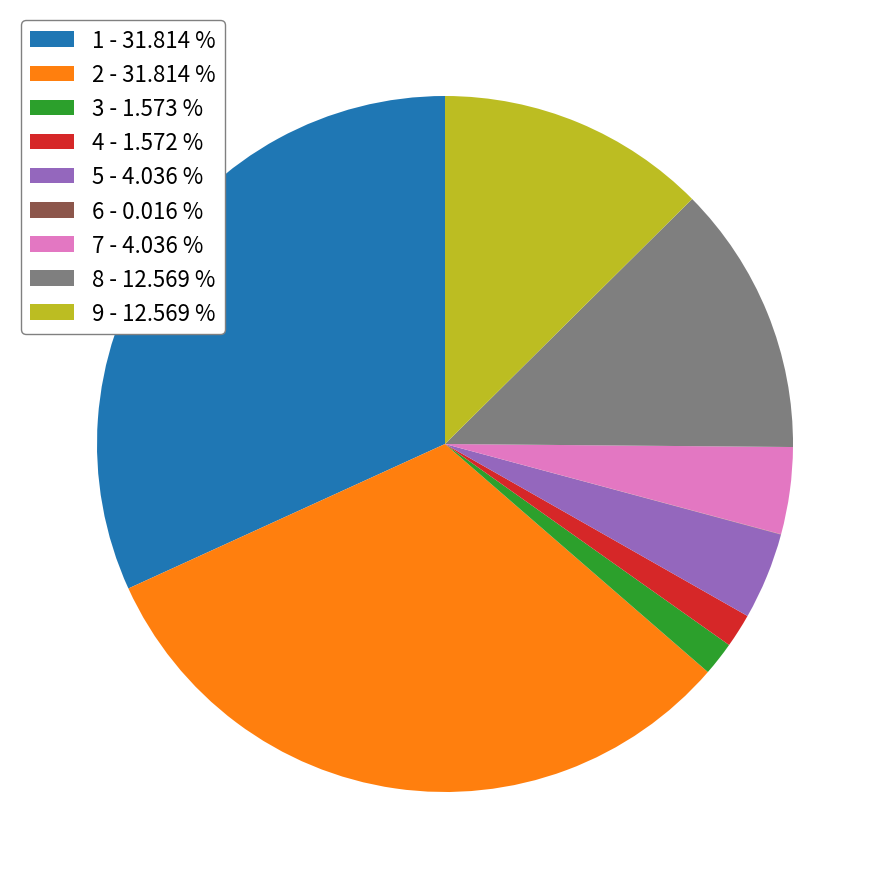

Does 8 represent more than half of the total?

No